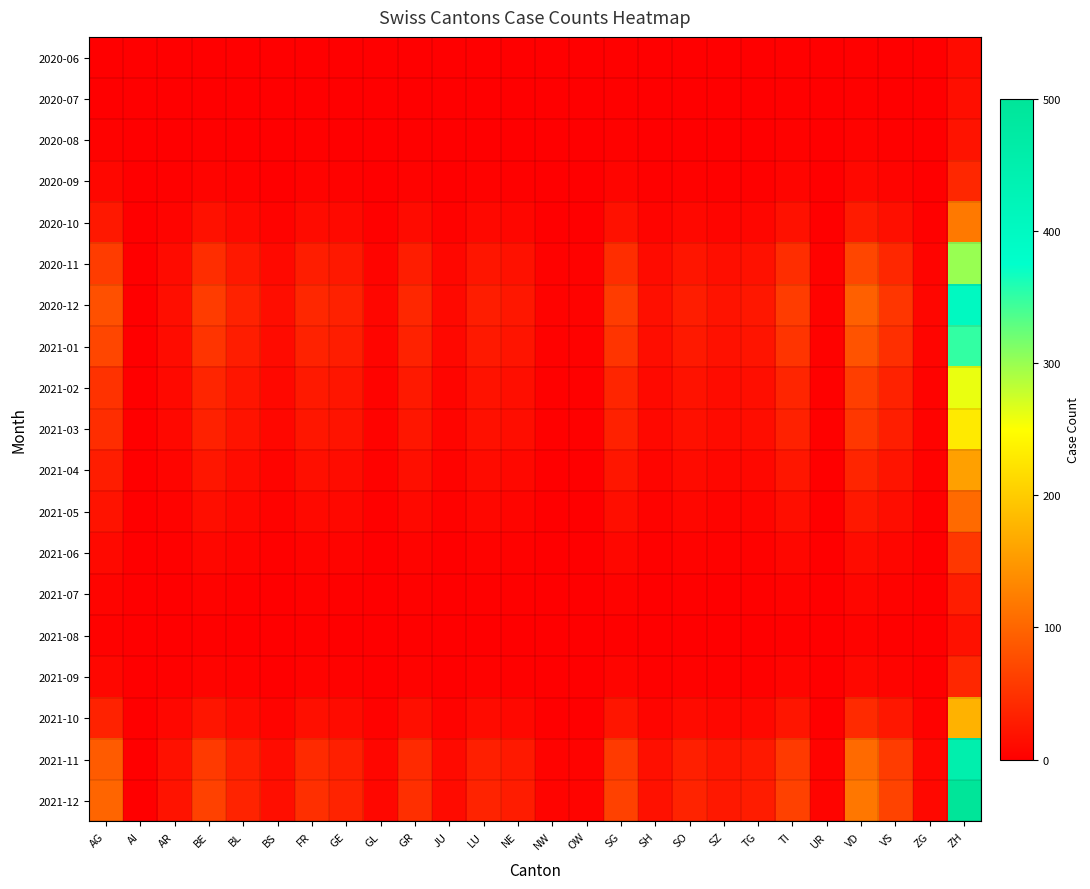

How many categories are shown in the chart?

26